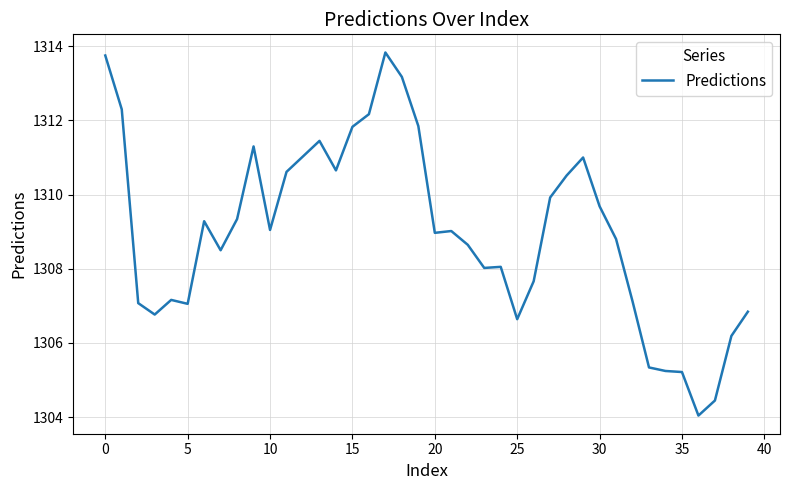

What is the difference between the maximum and minimum values?

9.8